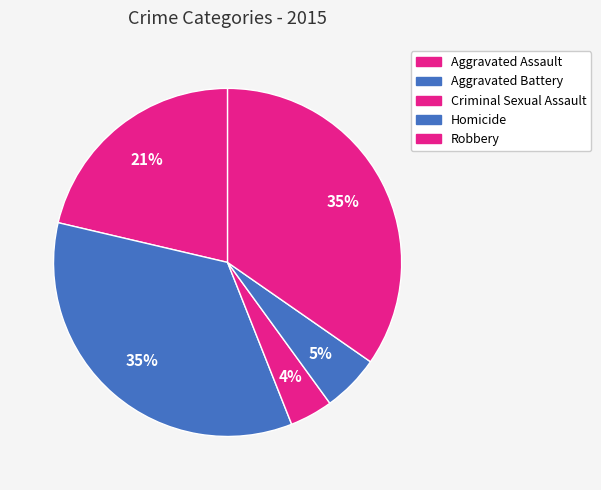

What is the largest slice in the pie chart?

Aggravated Battery